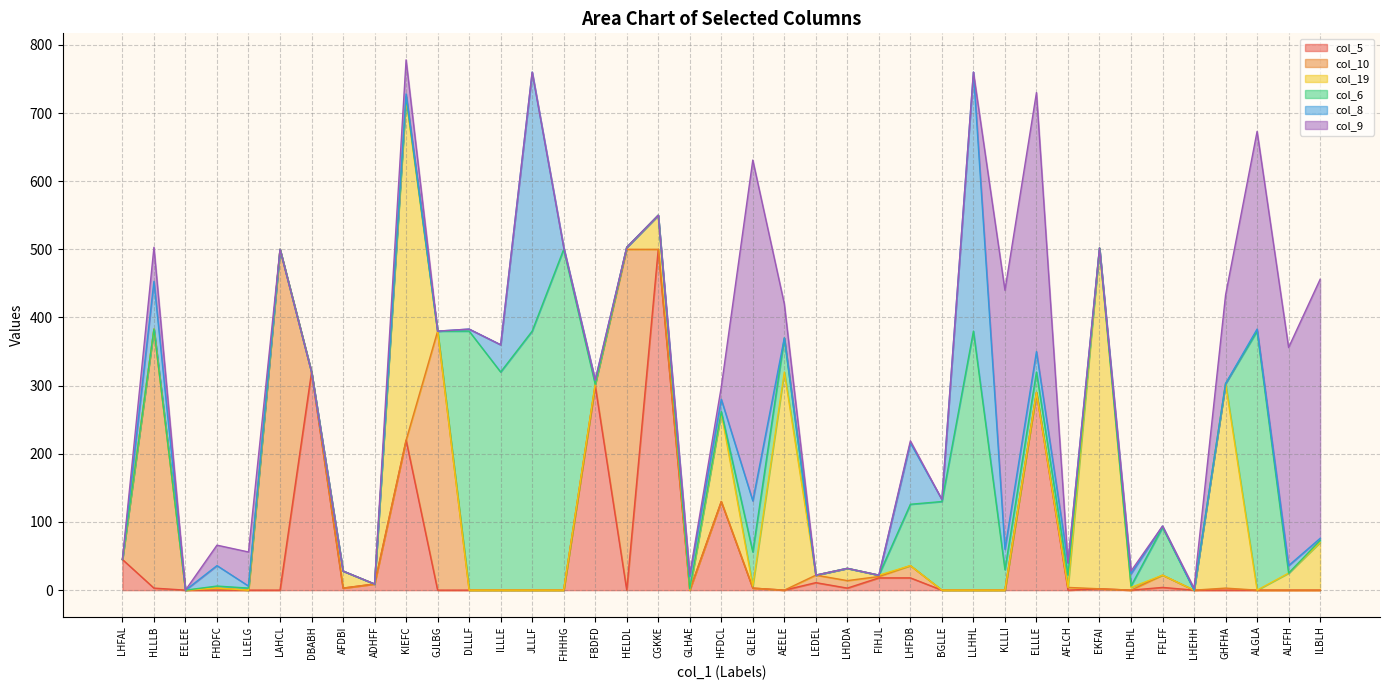

True or false: col_8 and col_9 intersect in this chart.

True